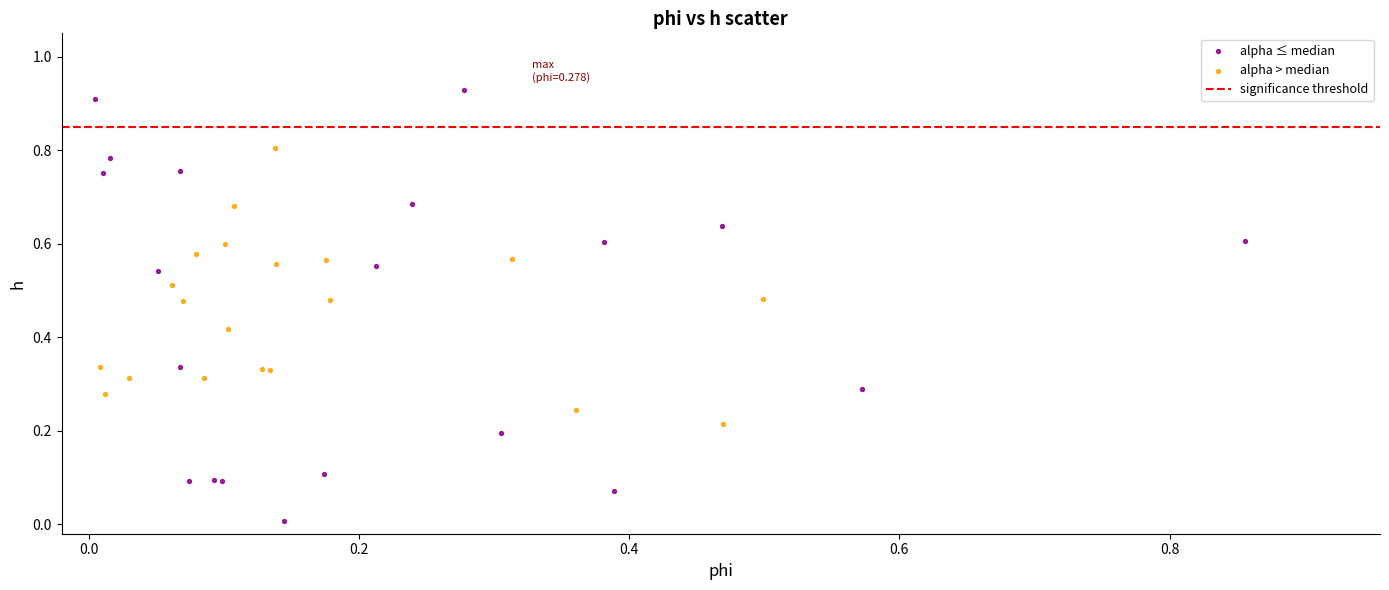

Which series reaches the minimum Y coordinate?

alpha ≤ median